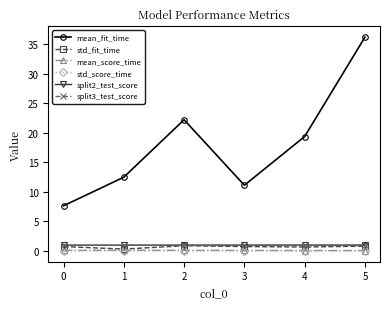

True or false: mean_score_time has more than 2 points higher than both neighbors.

False